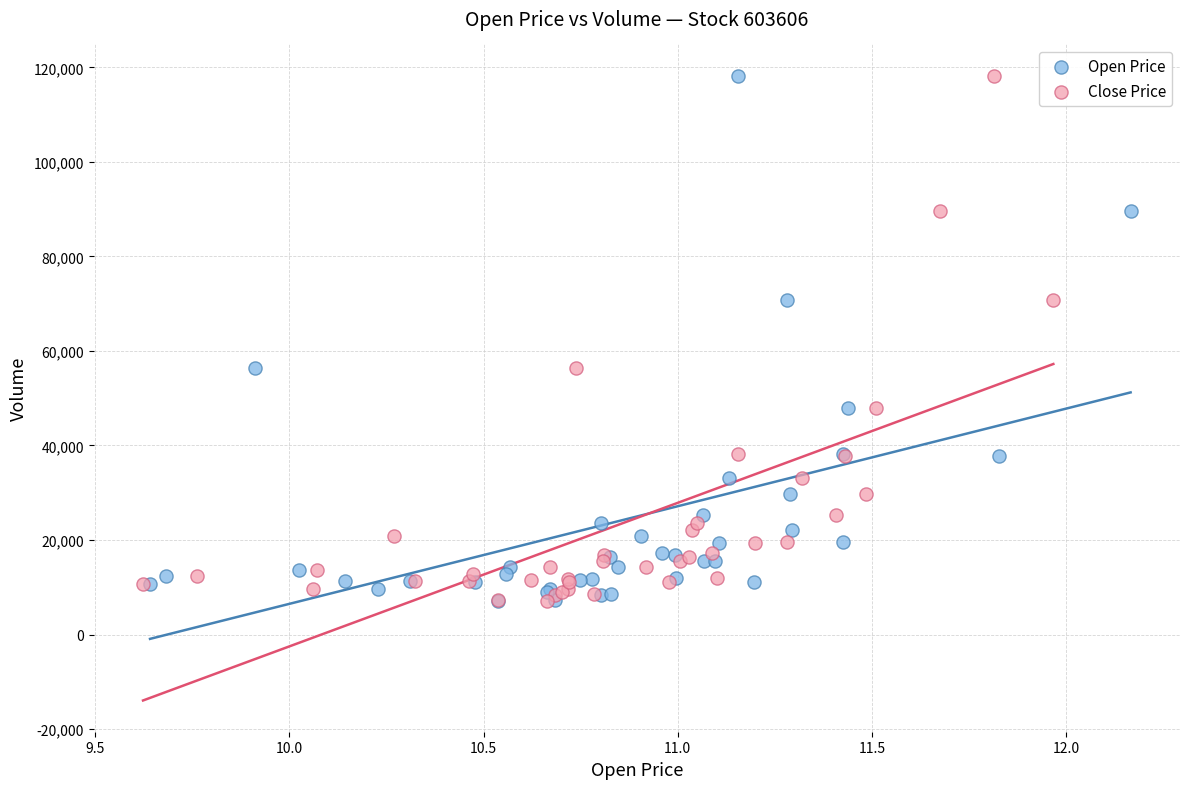

What are all the series names shown in the legend?

Open Price, Close Price